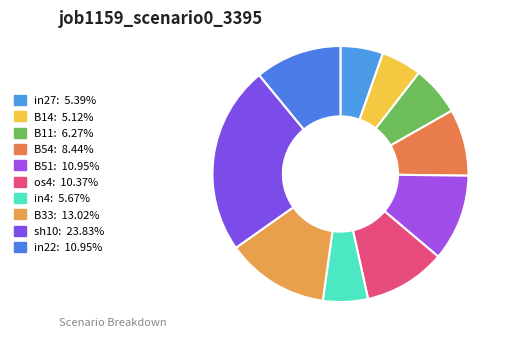

To the nearest percent, what portion does in27 represent?

5%